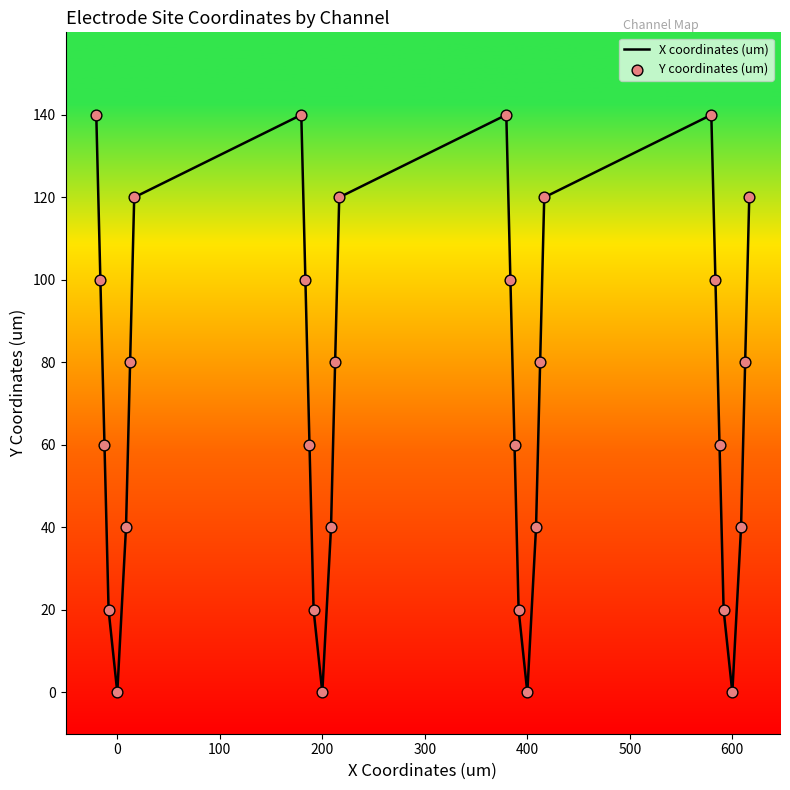

What is the maximum value shown in the chart?

140